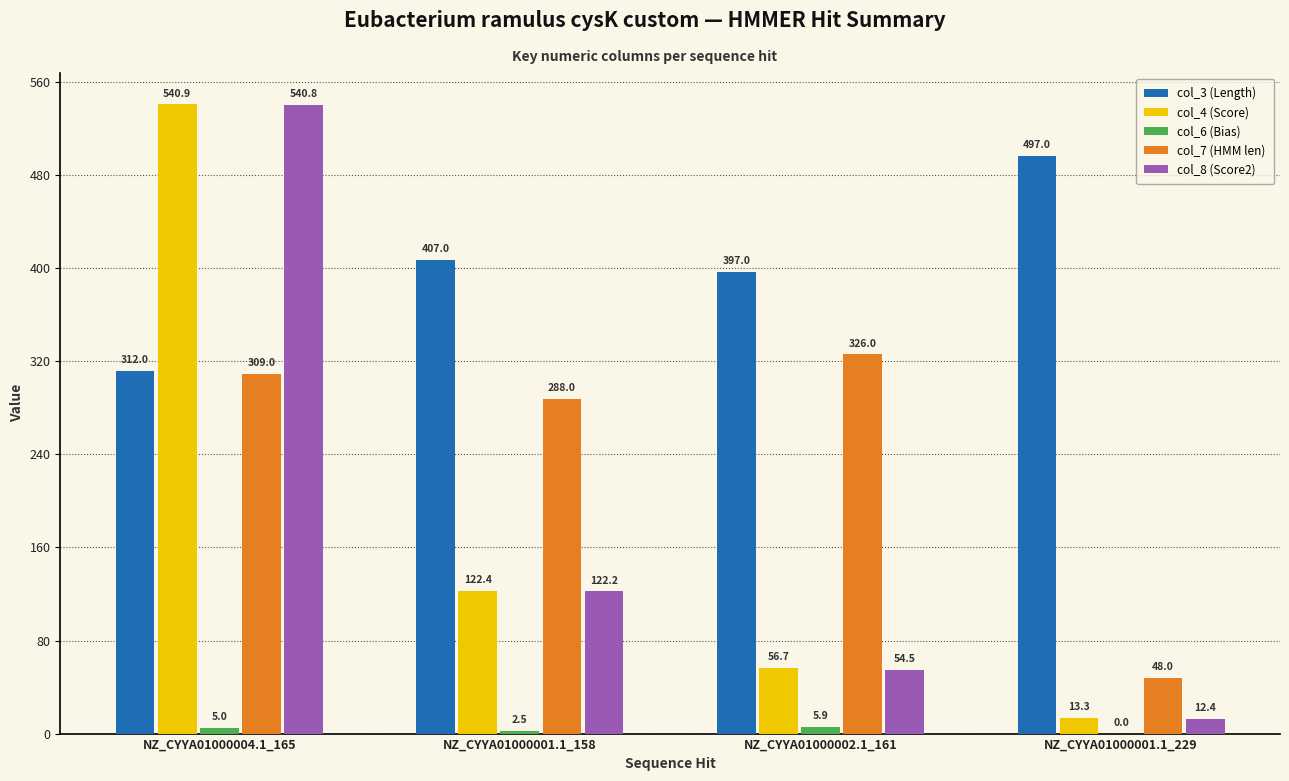

Does the chart contain stacked bars?

No